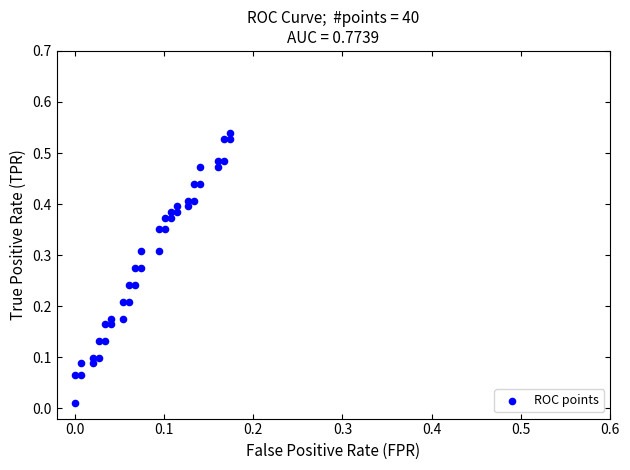

How many points are shown in the scatter plot?

40